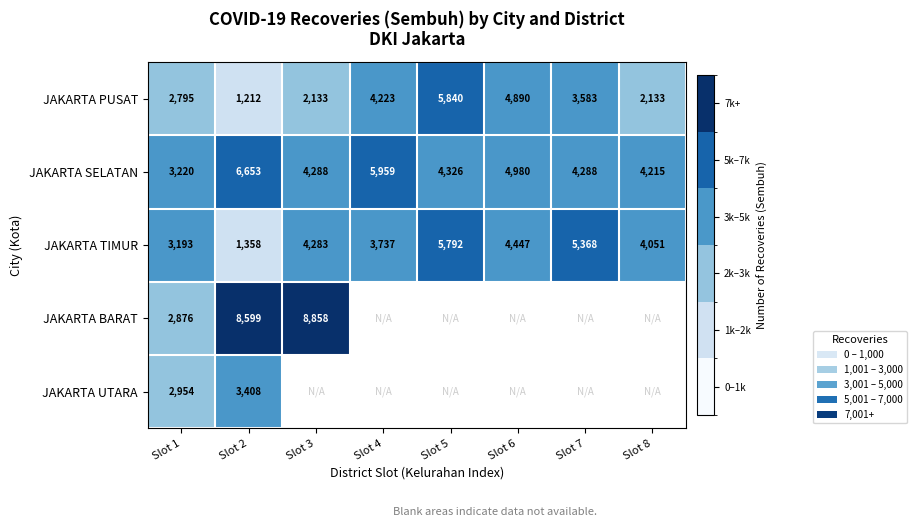

How many values in the JAKARTA PUSAT series are below 3583?

4